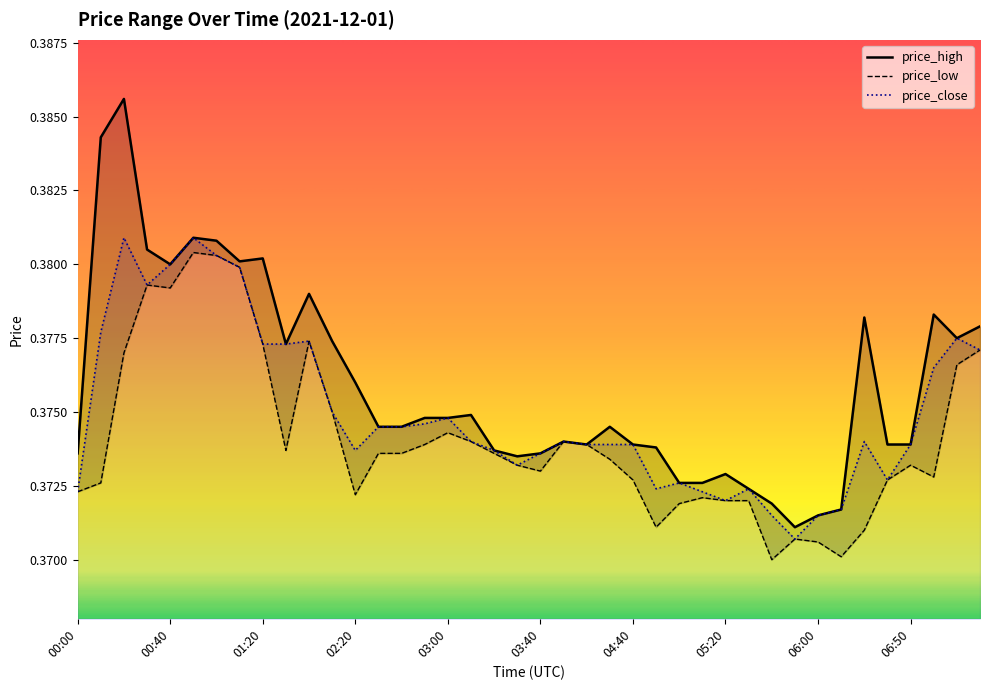

Where is price_high nearest to the value 0?

05:50